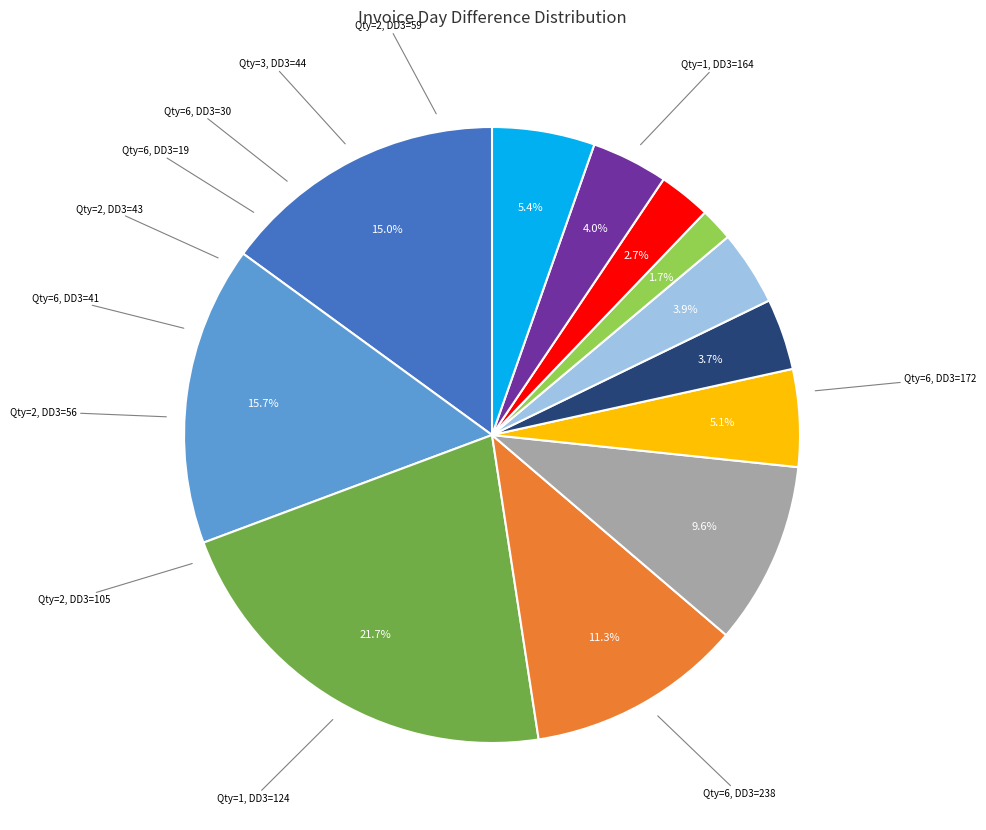

Does any single category account for the majority?

No